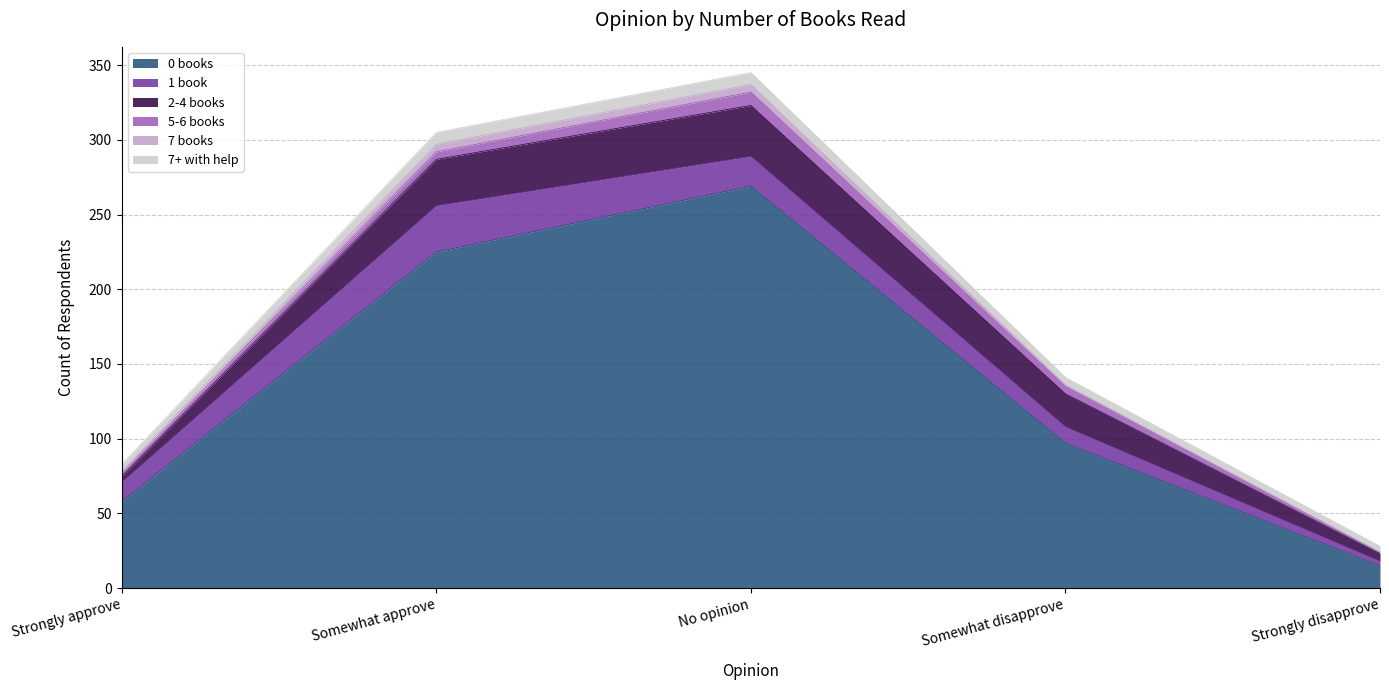

Which label corresponds to the smallest value in the chart?

Strongly disapprove